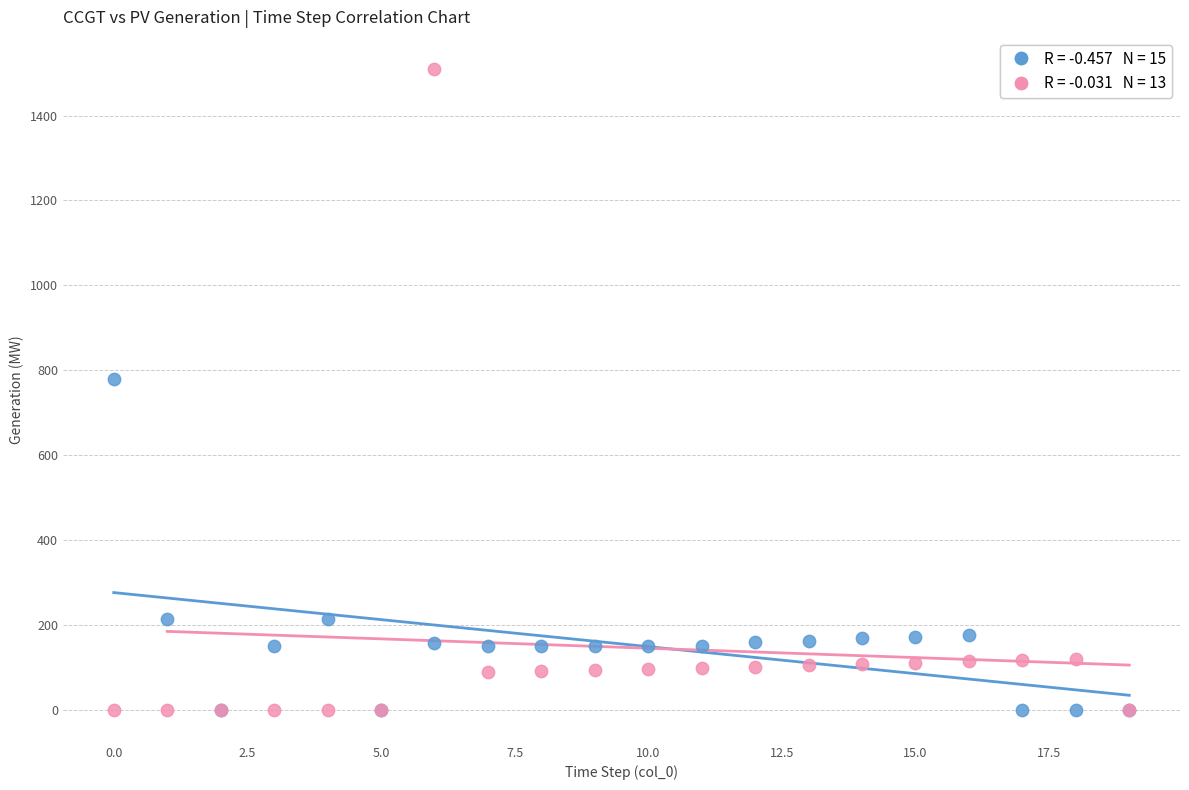

Across all series, what Y value is closest to 755?

779